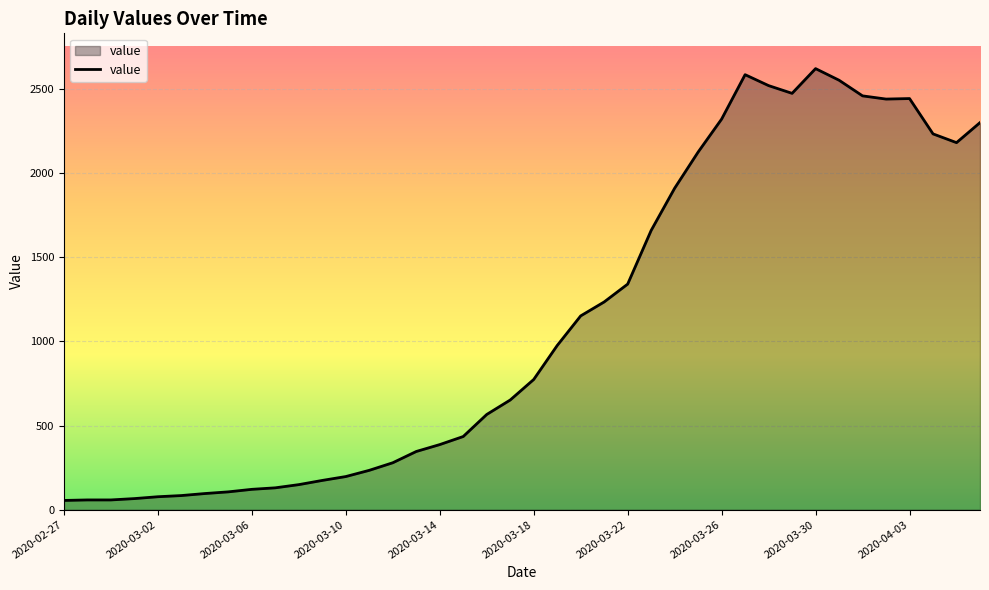

What is the minimum value shown in the chart?

55